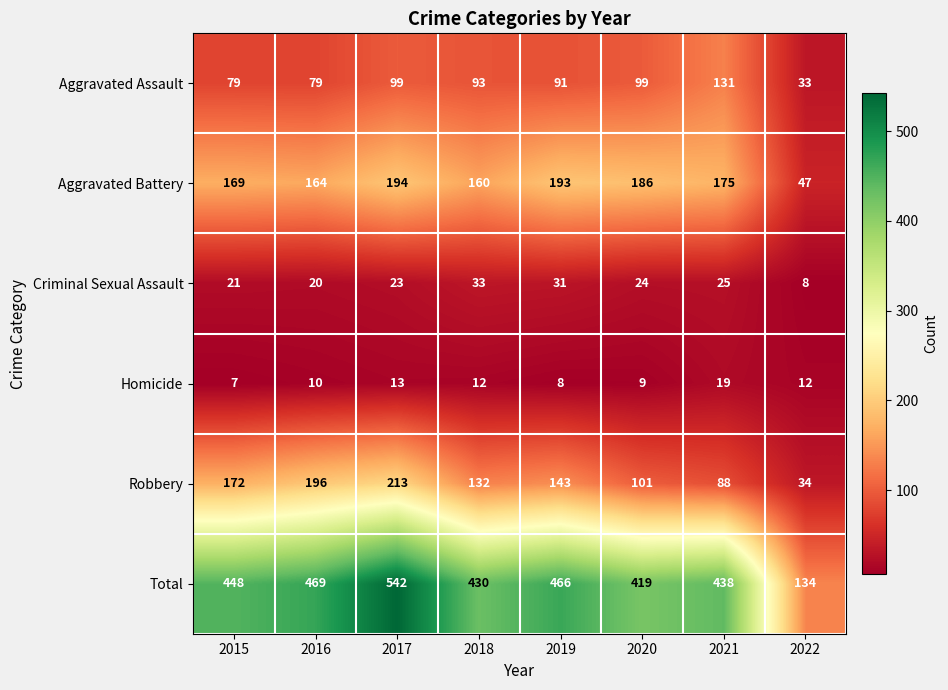

What is the total value across all series at 2020?

838